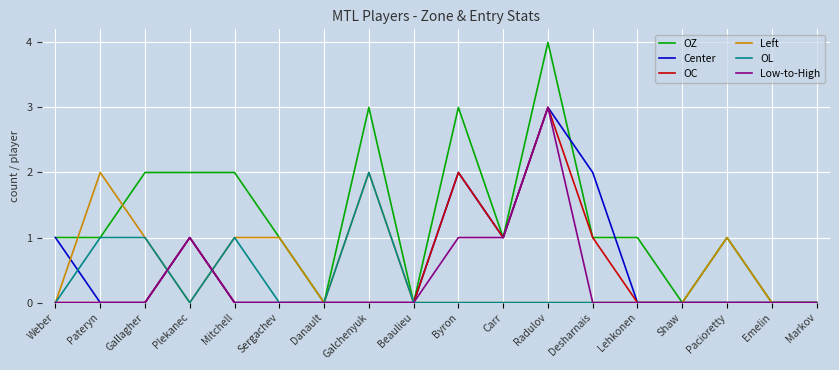

Between which two adjacent categories do Center and OL first intersect?

Weber and Pateryn